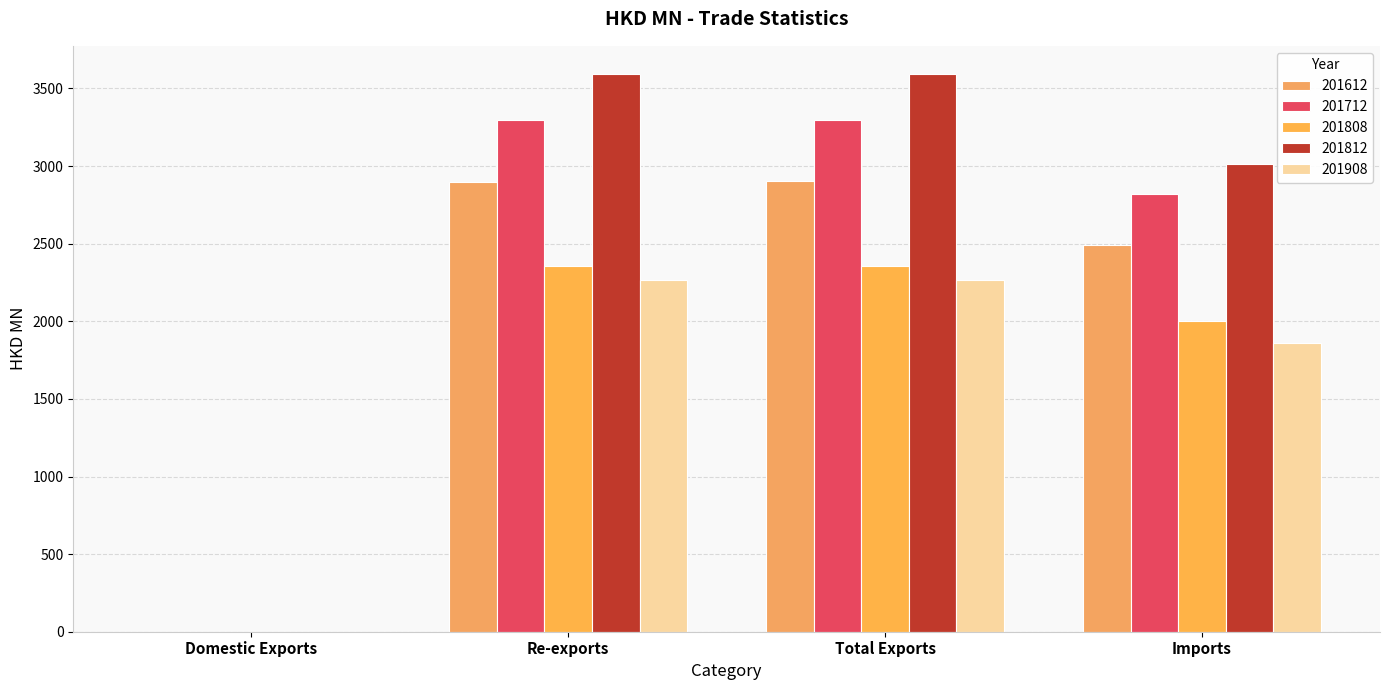

What is the average value of the 201812 series?

2550.2